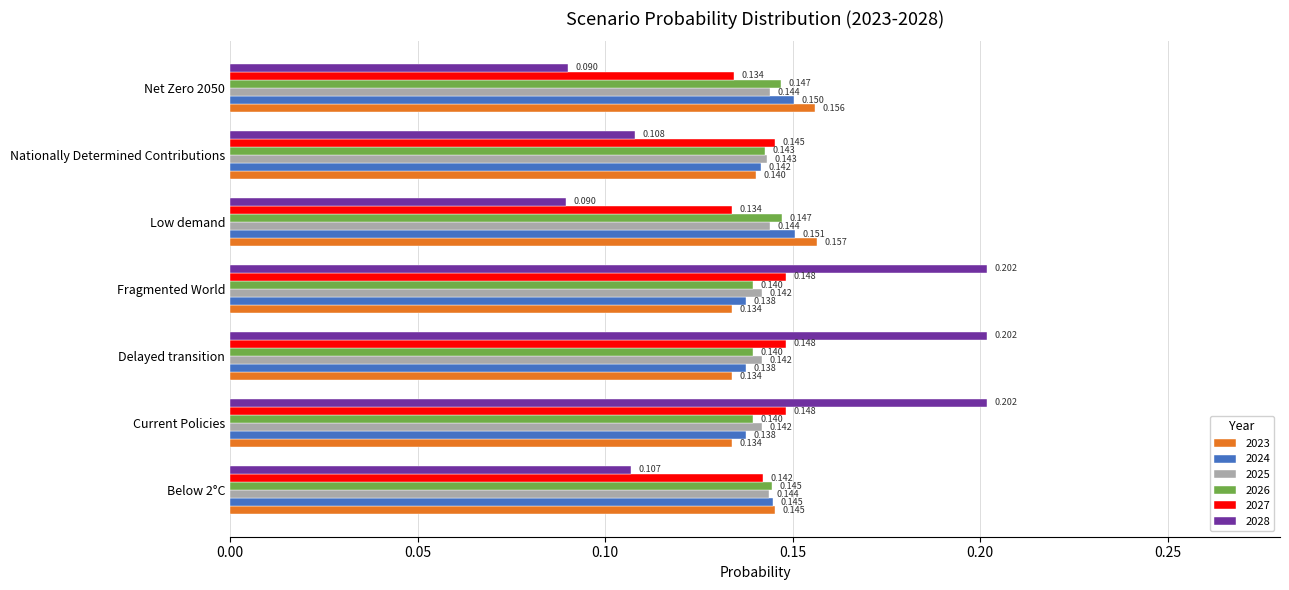

What is the sum of all 2028 values?

1.0